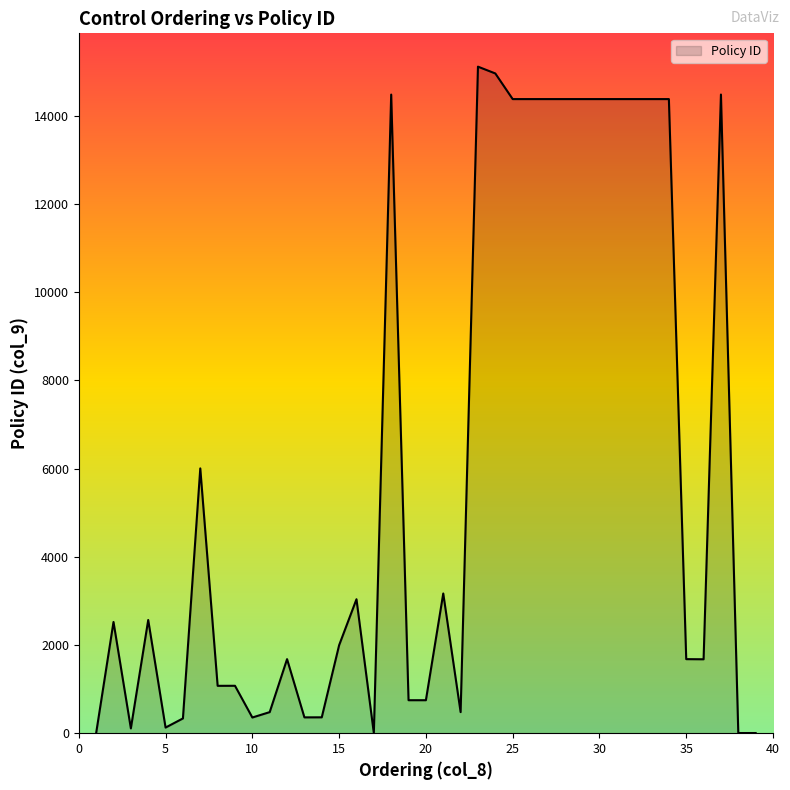

What is the difference between the maximum and minimum values?

15107